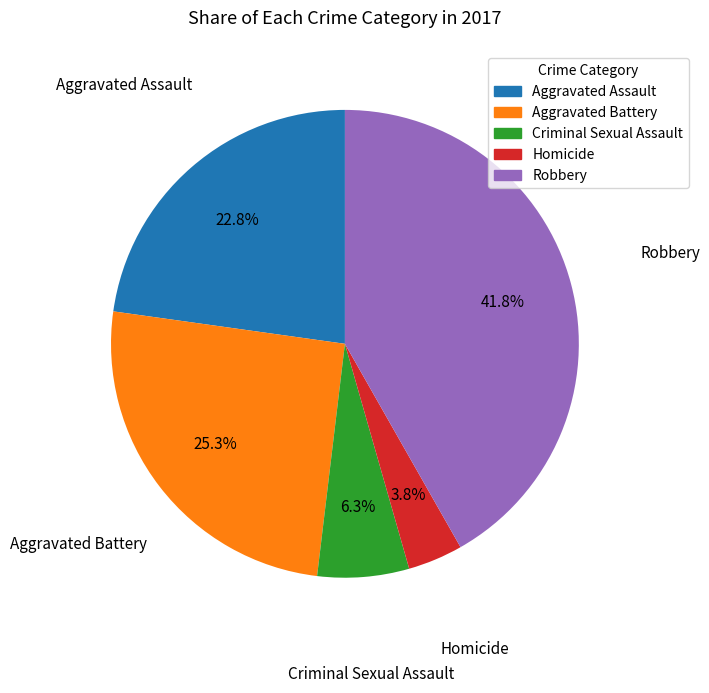

Does Robbery account for over 50% of the chart?

No